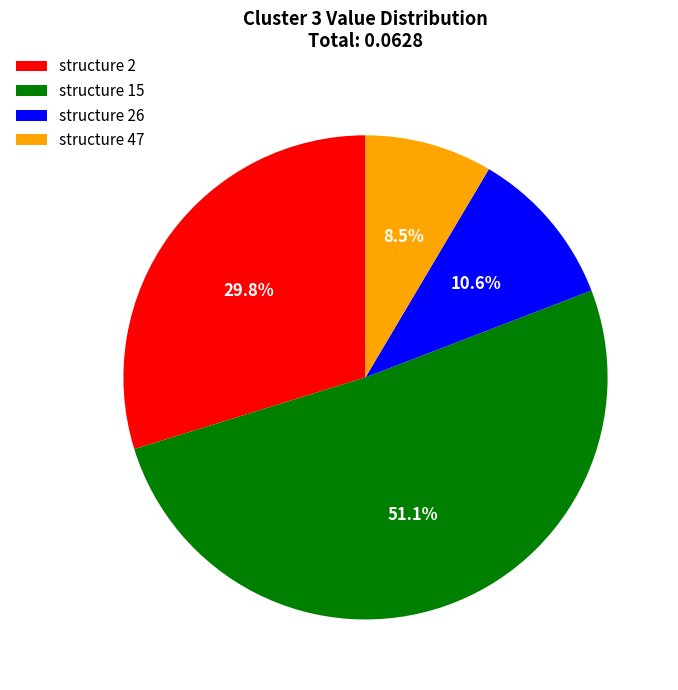

How many slices are in this pie chart?

4